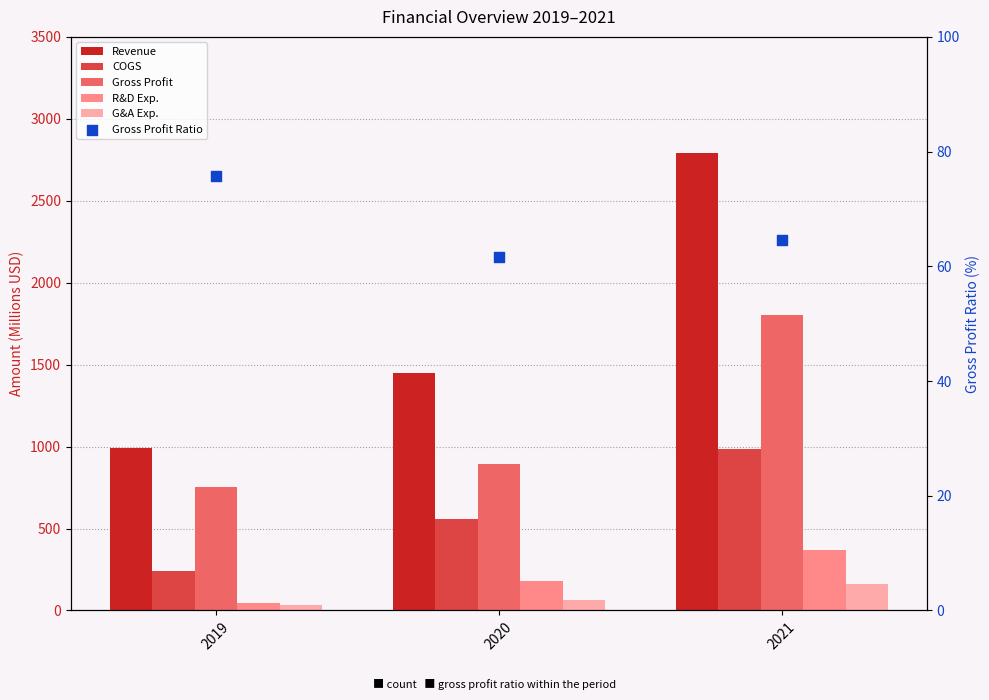

At how many categories does at least one series exceed 1197?

2